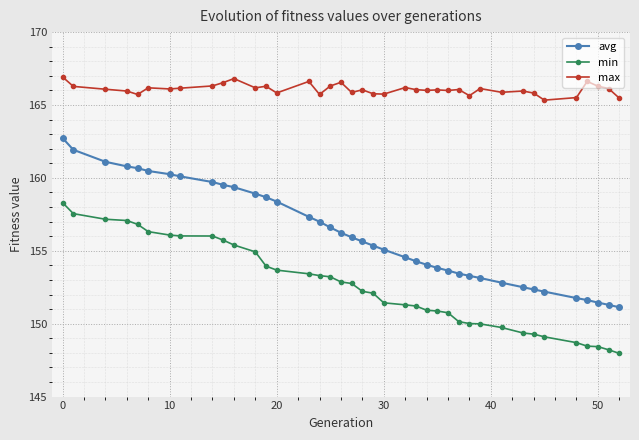

What is the value of the min point at the 39th from the left?

148.0